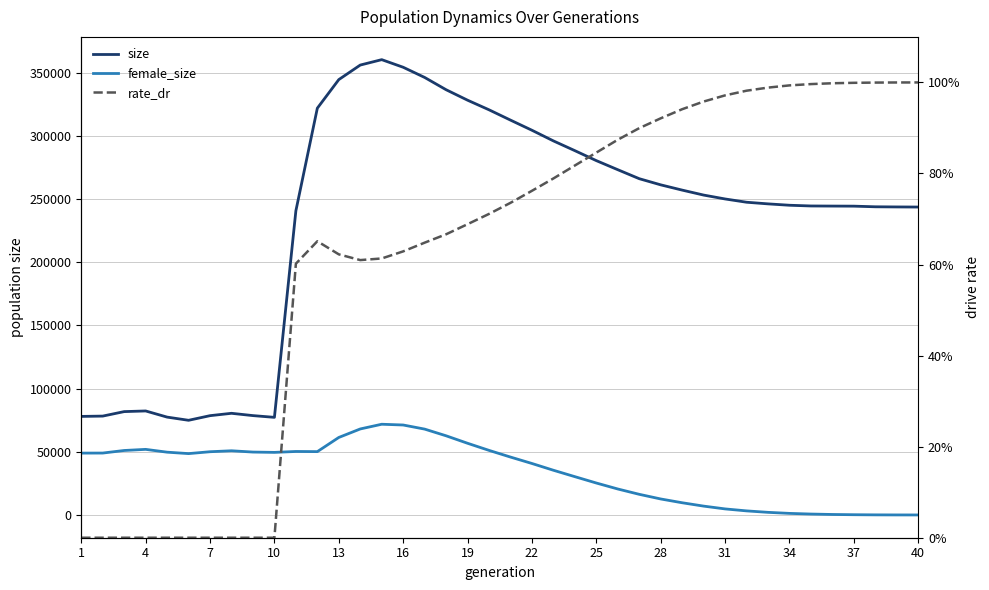

List the series in order of their peak value, lowest first.

rate_dr, female_size, size